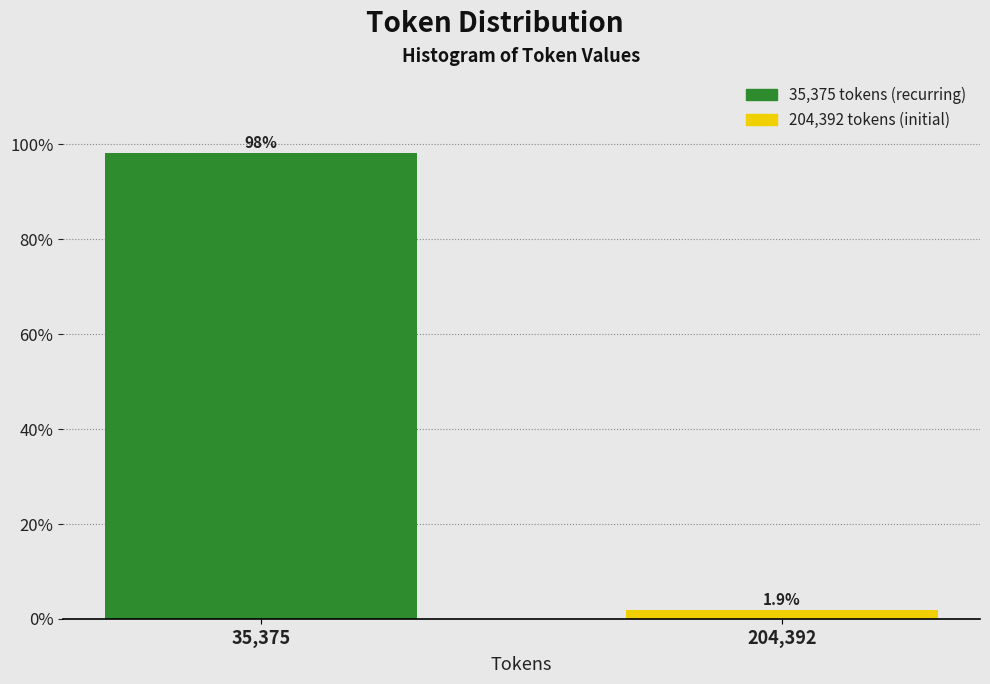

Reading right to left, extract all data points from this chart.

1.9	98.1